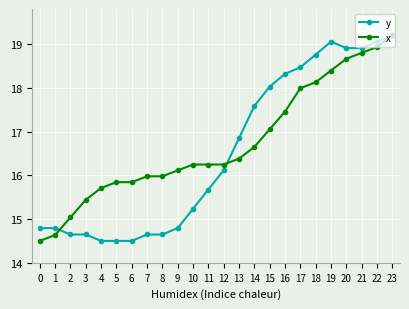

Is it true that x equals 15.8 at 6?

True